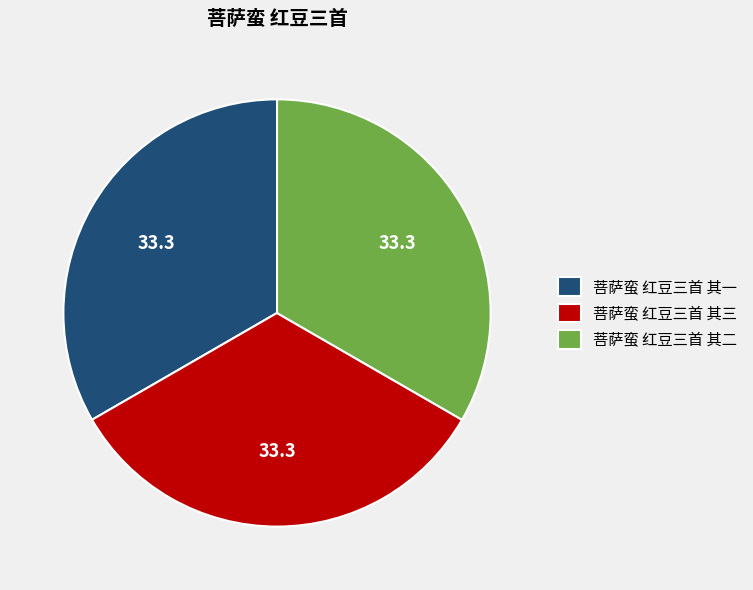

Is there a majority slice in this chart?

No